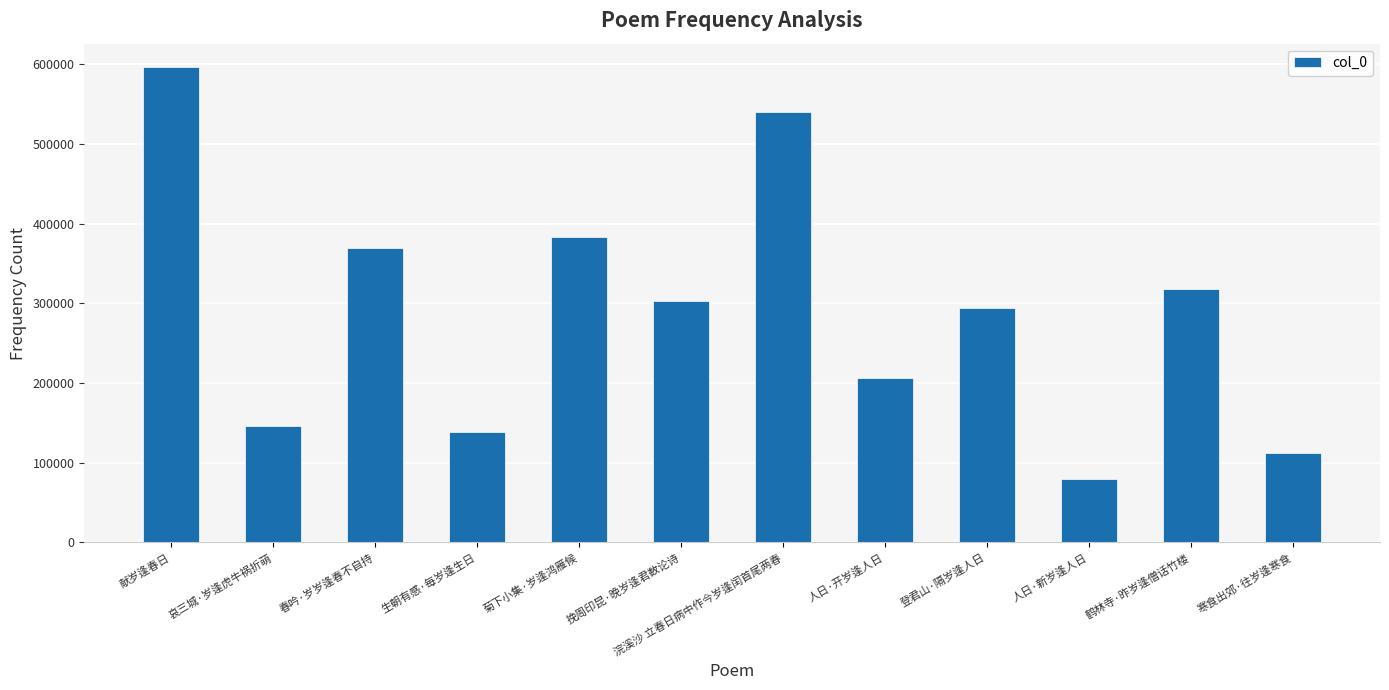

What position from the left is 献岁逢春日?

1